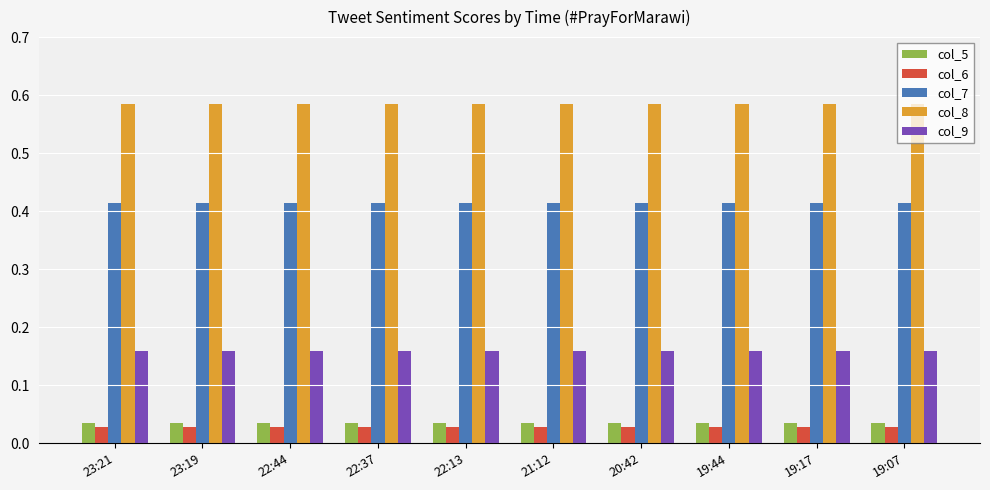

The value of col_7 at 22:13 is 0.3. True or false?

False